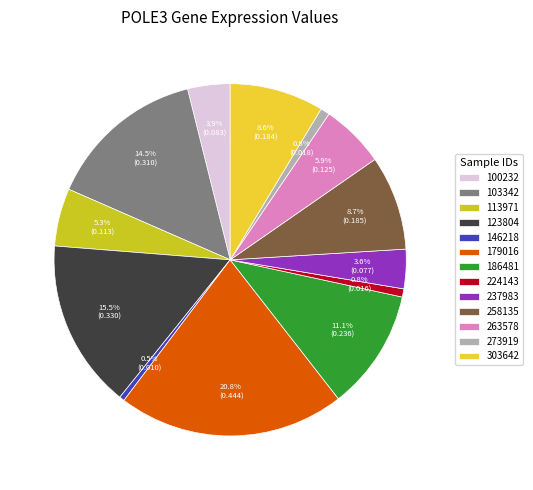

What is the largest slice in the pie chart?

179016